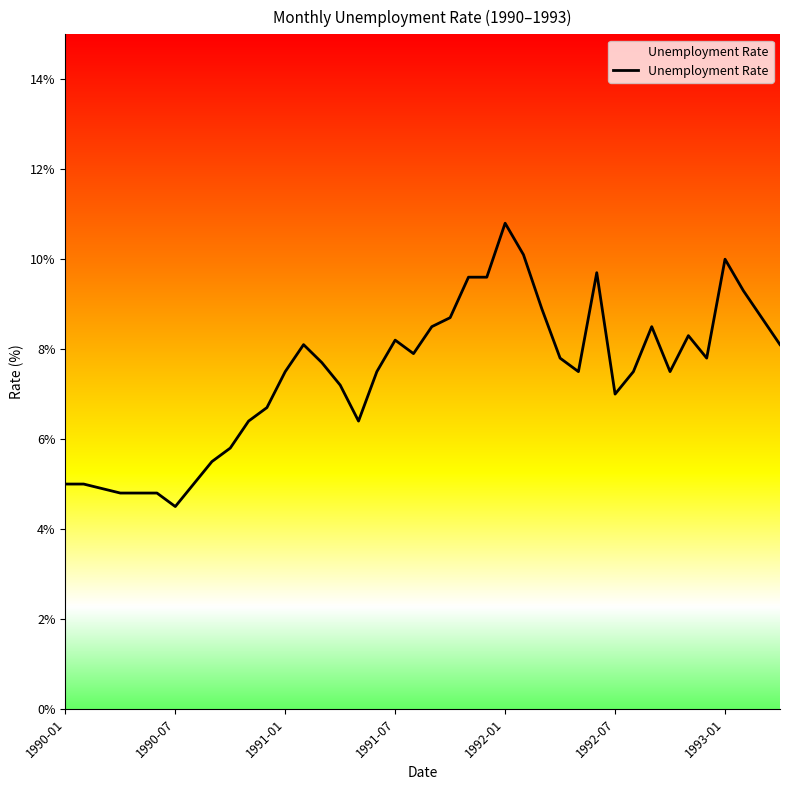

What is the sum of all values?

297.6